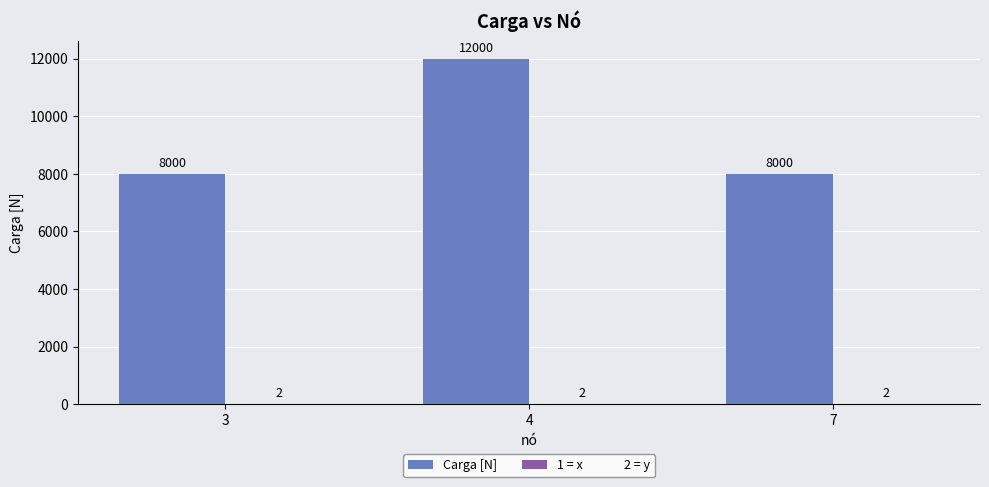

What is the maximum value shown in the chart?

12000